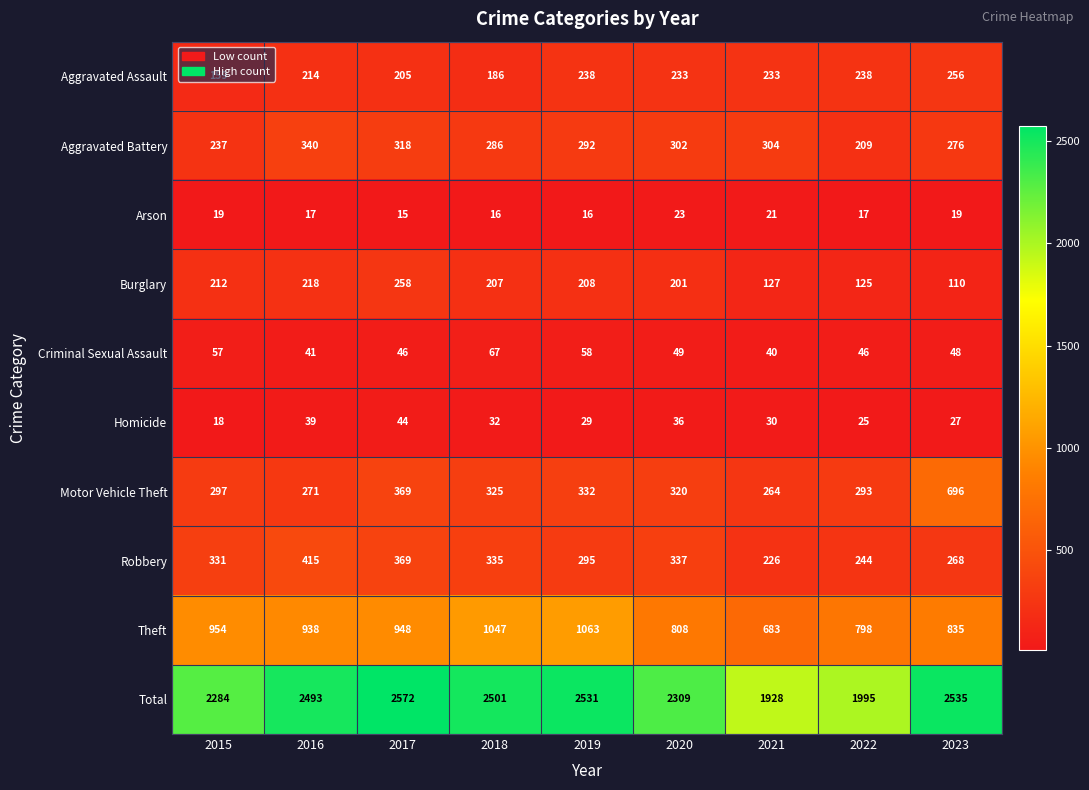

Rank the series by their maximum value, from highest to lowest.

Total, Theft, Motor Vehicle Theft, Robbery, Aggravated Battery, Burglary, Aggravated Assault, Criminal Sexual Assault, Homicide, Arson